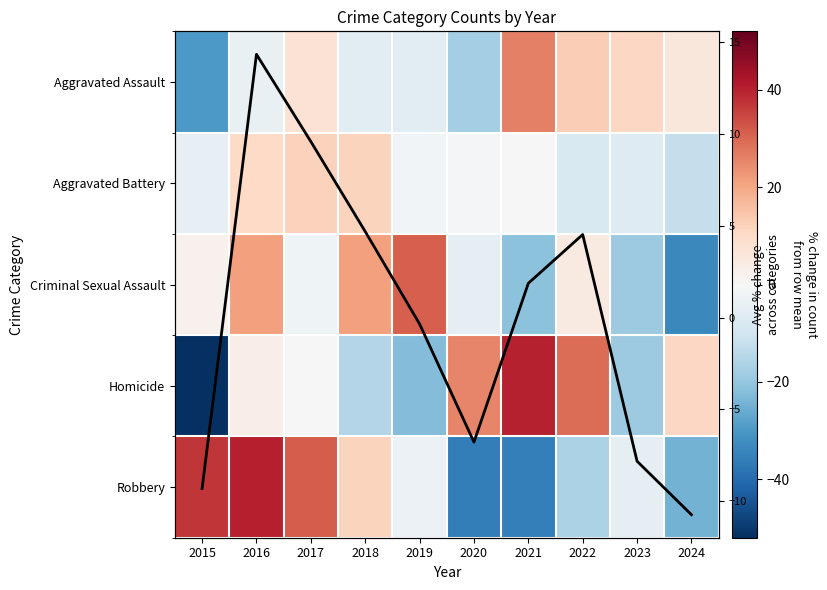

Which has a higher value, 2016 or 2022?

2022